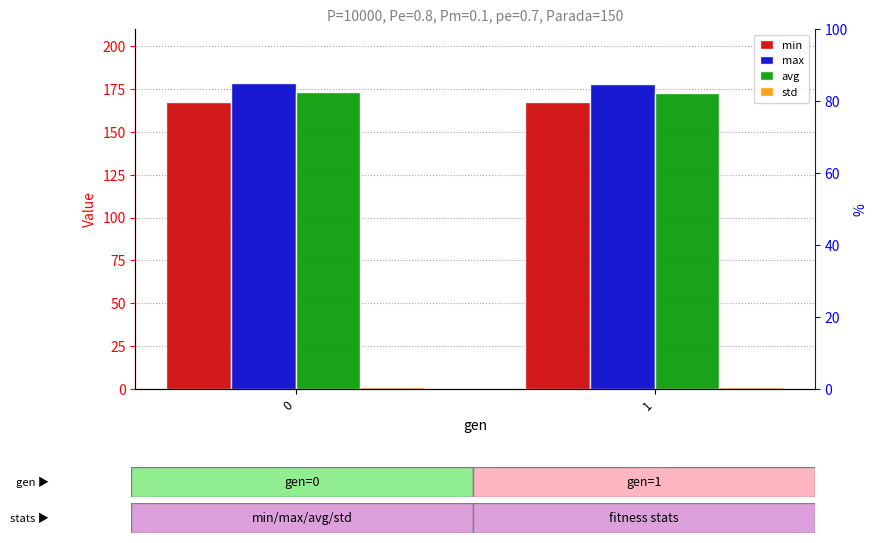

Is it true that avg equals 172.6 at 1?

True